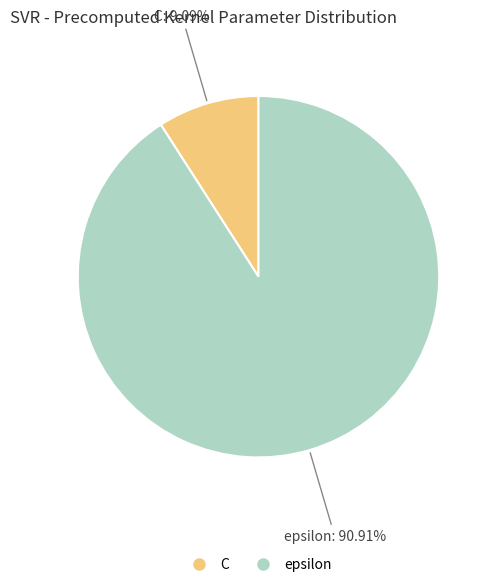

Rank the categories by value from lowest to highest.

C, epsilon